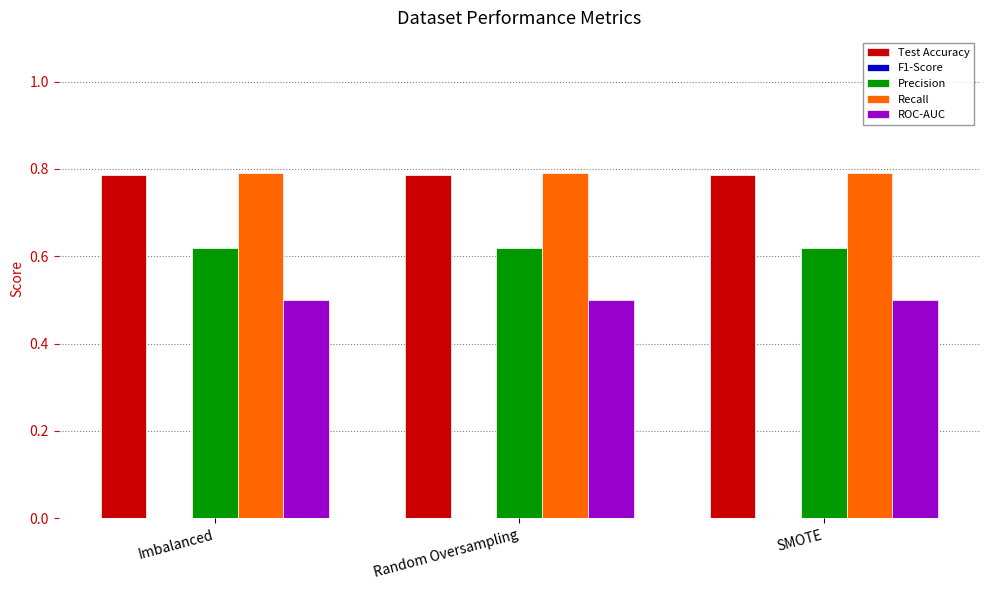

What position from the right is Imbalanced?

3